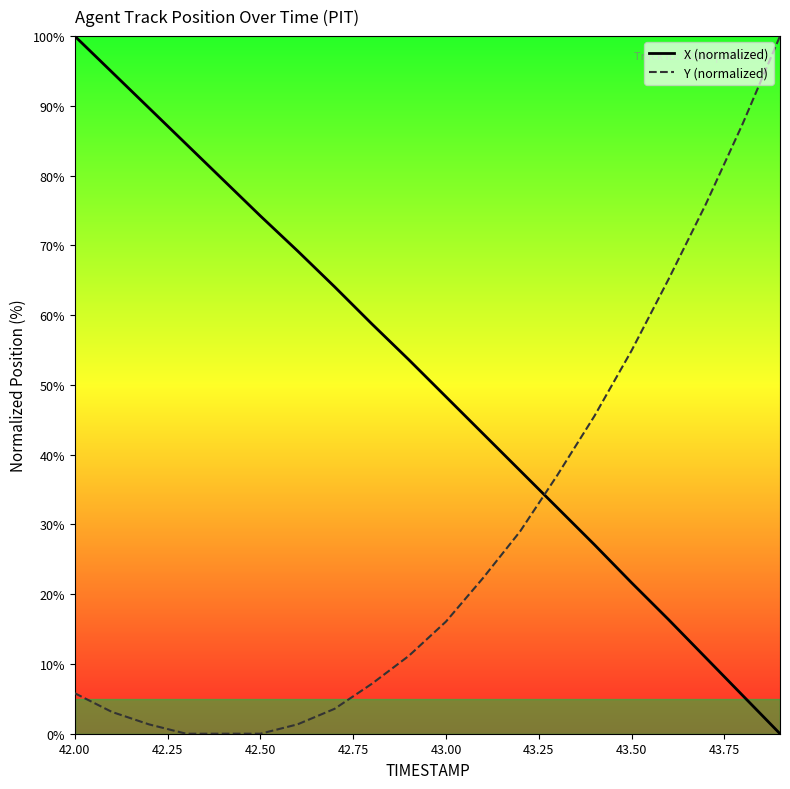

Reading left to right, extract all data points from this chart.

X (normalized): 100.0	94.8	89.7	84.5	79.4	74.2	69.2	64.1	58.8	53.6	48.3	43.0	37.7	32.4	27.1	21.6	16.3	10.9	5.4	0.0
Y (normalized): 5.8	3.1	1.3	0.0	0.0	0.0	1.3	3.6	7.1	11.2	16.1	22.3	29.0	37.1	45.5	54.9	65.2	75.9	87.5	100.0